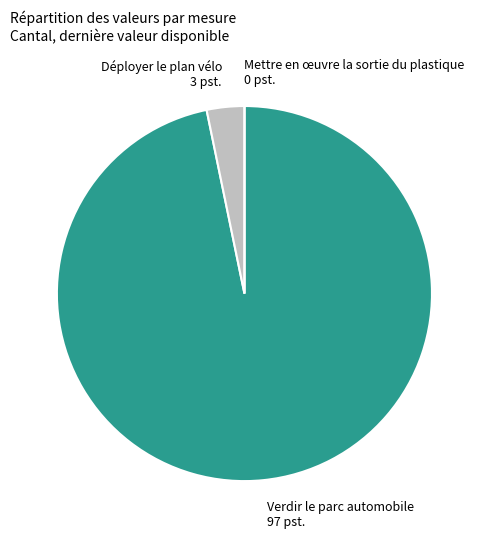

Is there any slice that represents more than half of the pie?

Yes